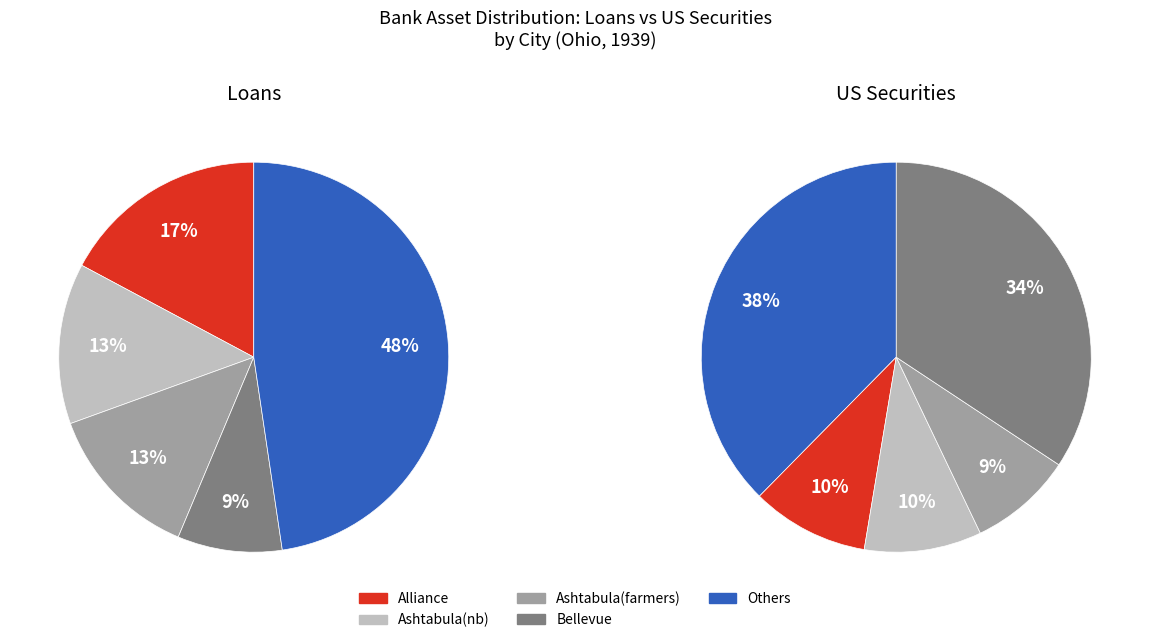

At Ashtabula(nb), list the series in order from smallest to largest.

ussec, loans